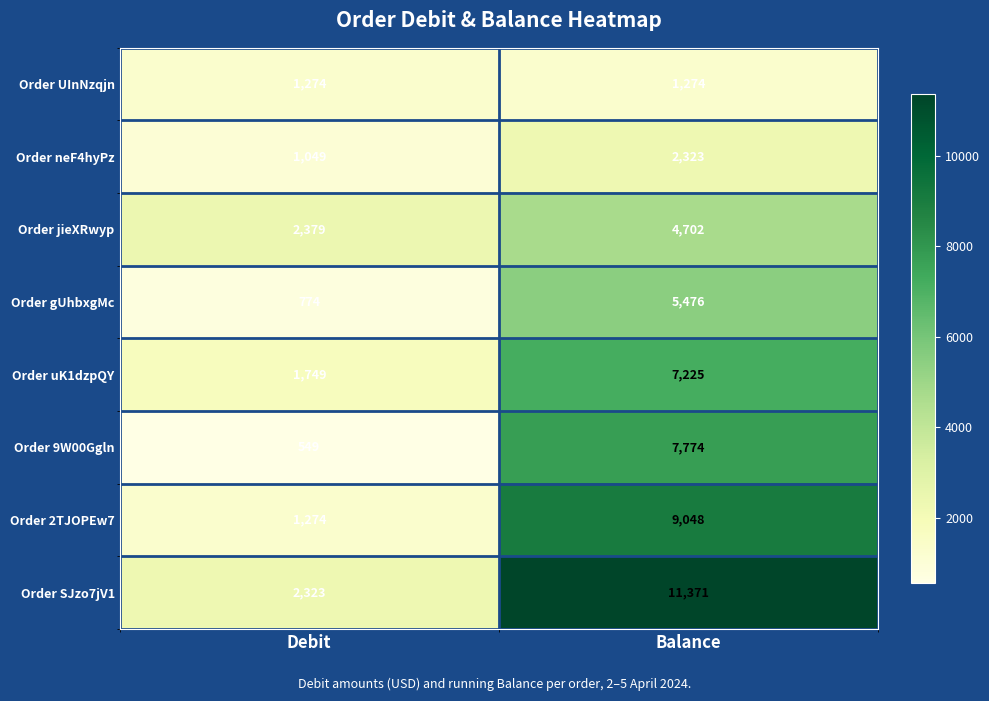

Where is Order 2TJOPEw7 nearest to the value 5161?

Debit